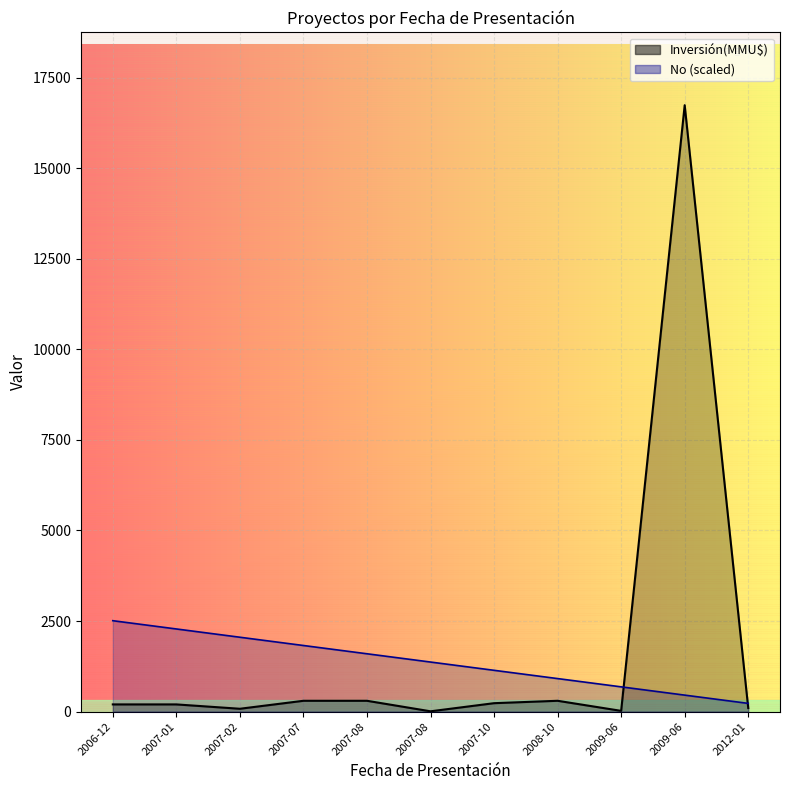

Which series has the largest total across all categories?

Inversión(MMU$)